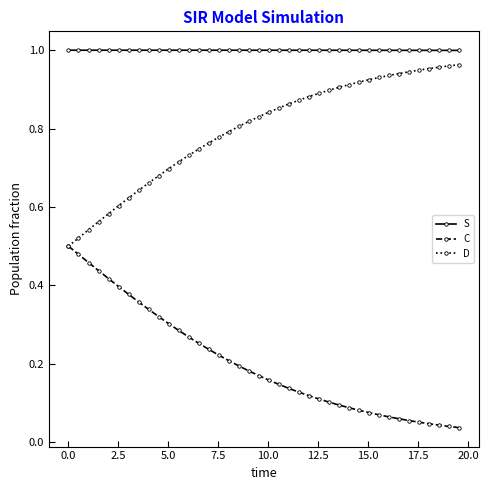

Rank the series by their average value, from highest to lowest.

S, D, C